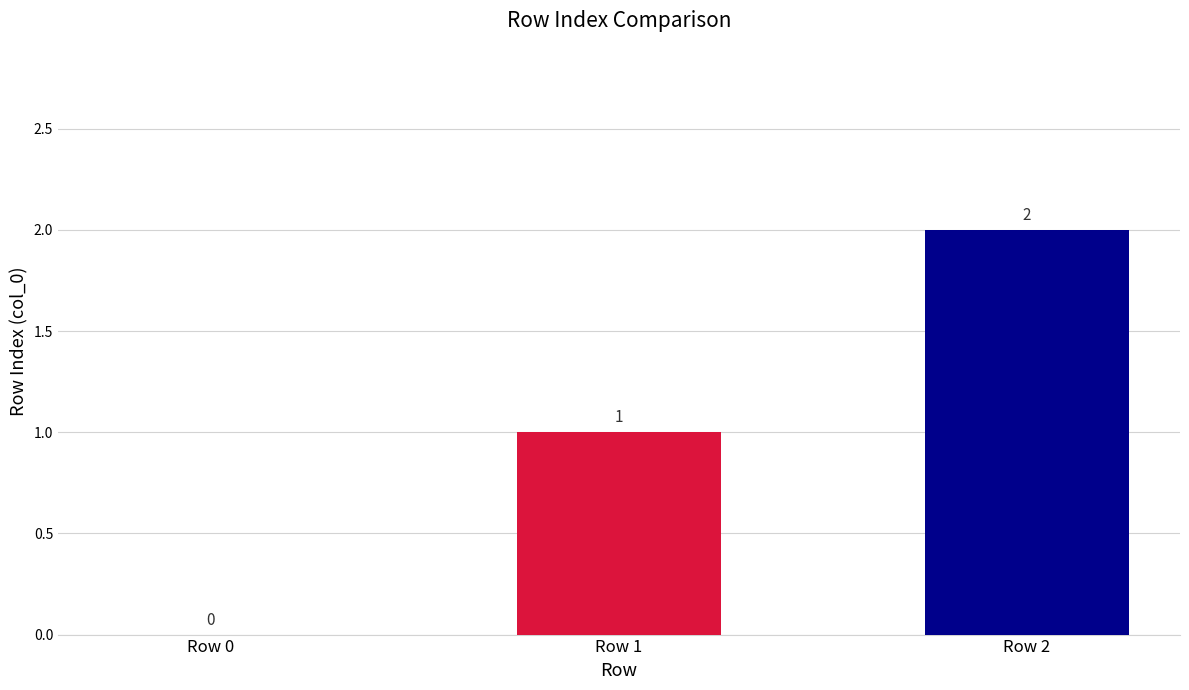

Which category has the highest value across all series?

Row 2